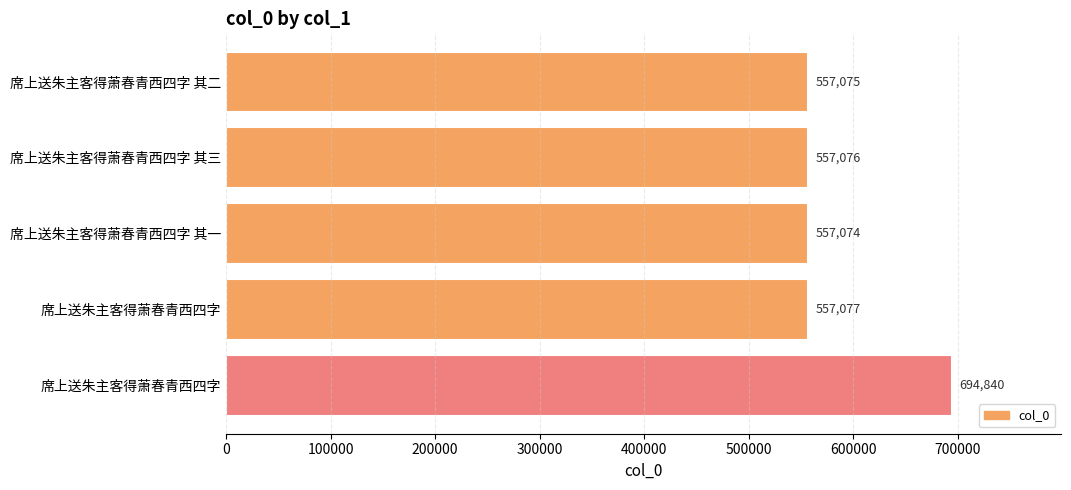

How many categories are shown in the chart?

5